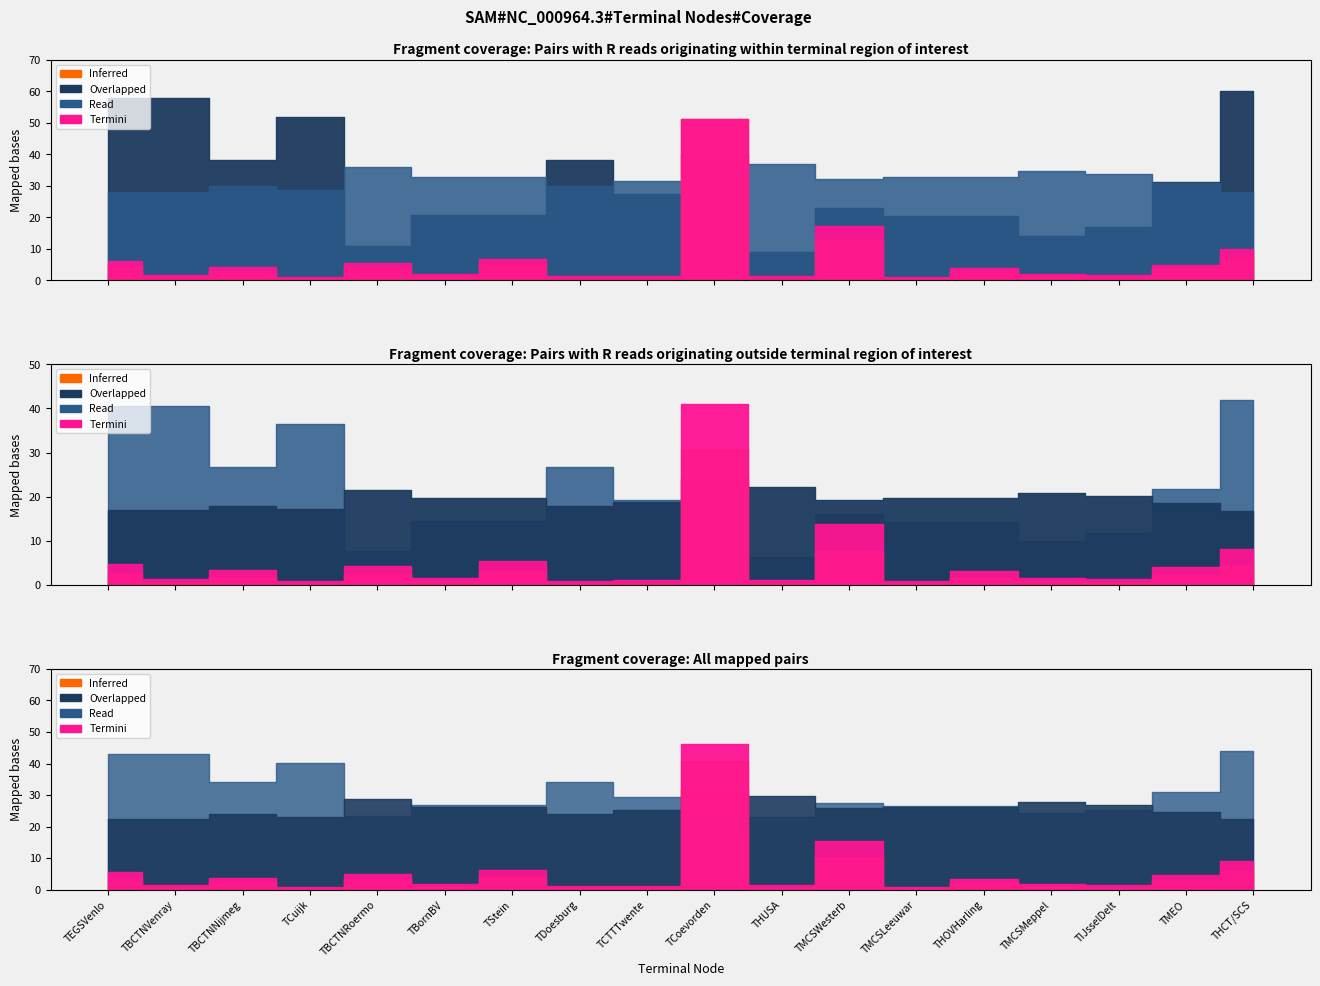

Is it true that Time equals 0.1 at TMEO?

False